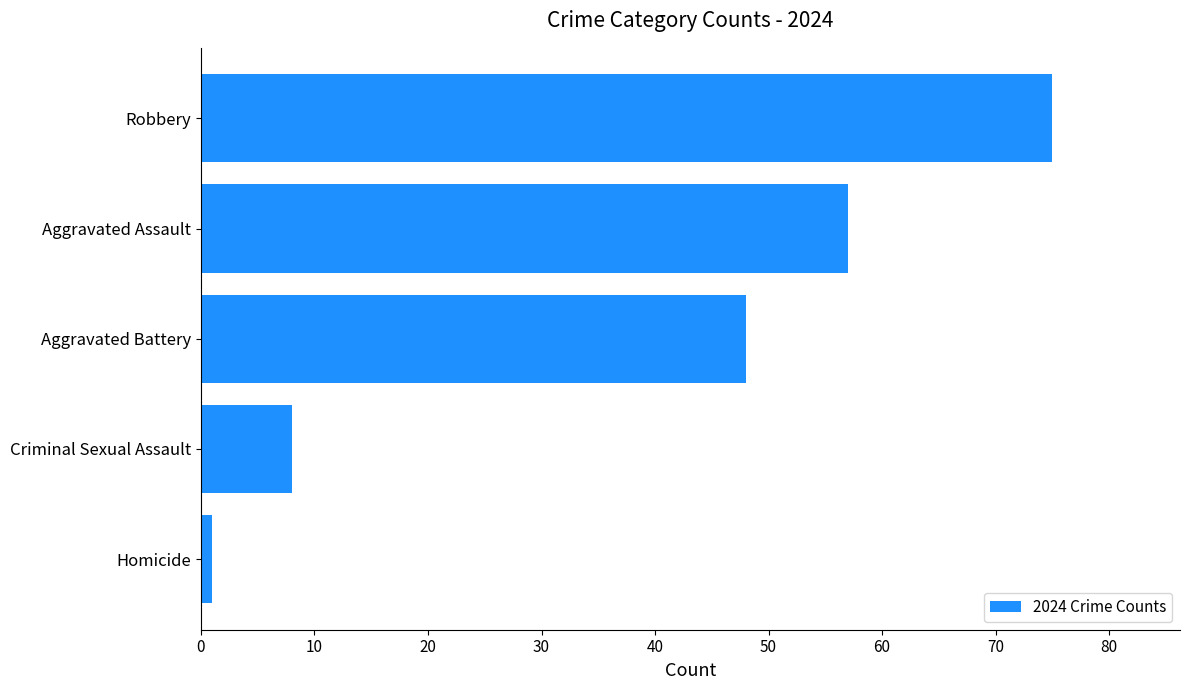

Reading bottom to top, transcribe all the data shown in this chart.

Homicide=1	Criminal Sexual Assault=8	Aggravated Battery=48	Aggravated Assault=57	Robbery=75